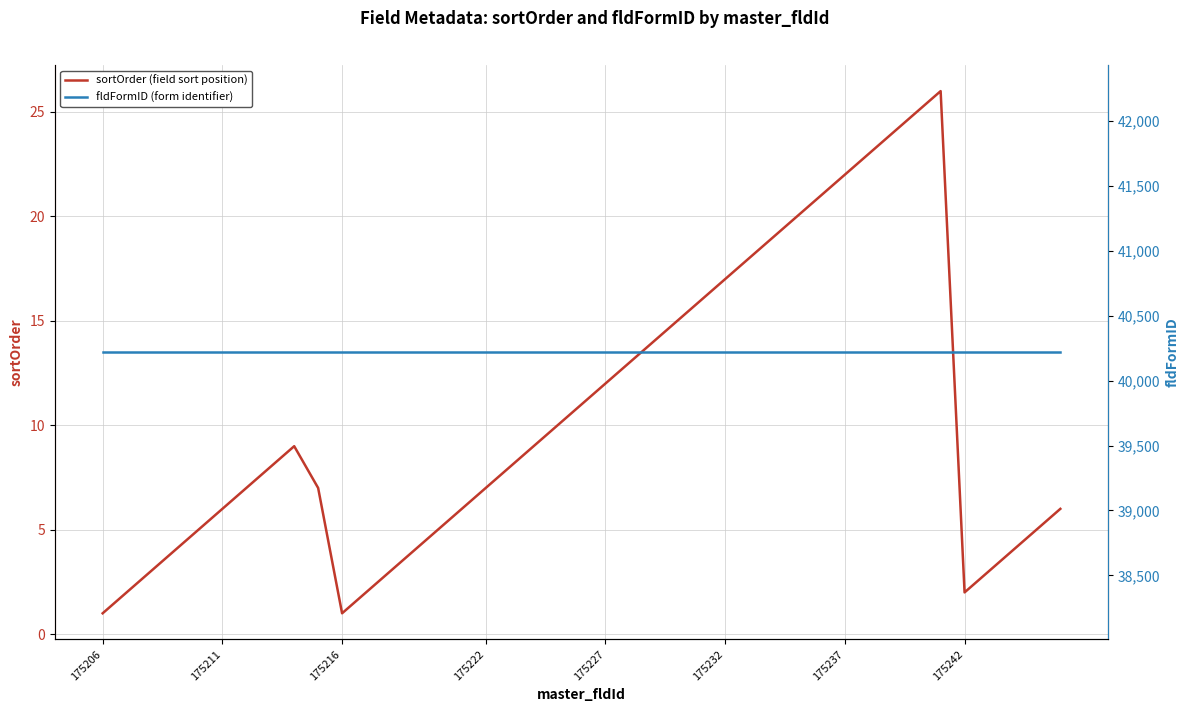

What is the maximum value for sortOrder (field sort position)?

26